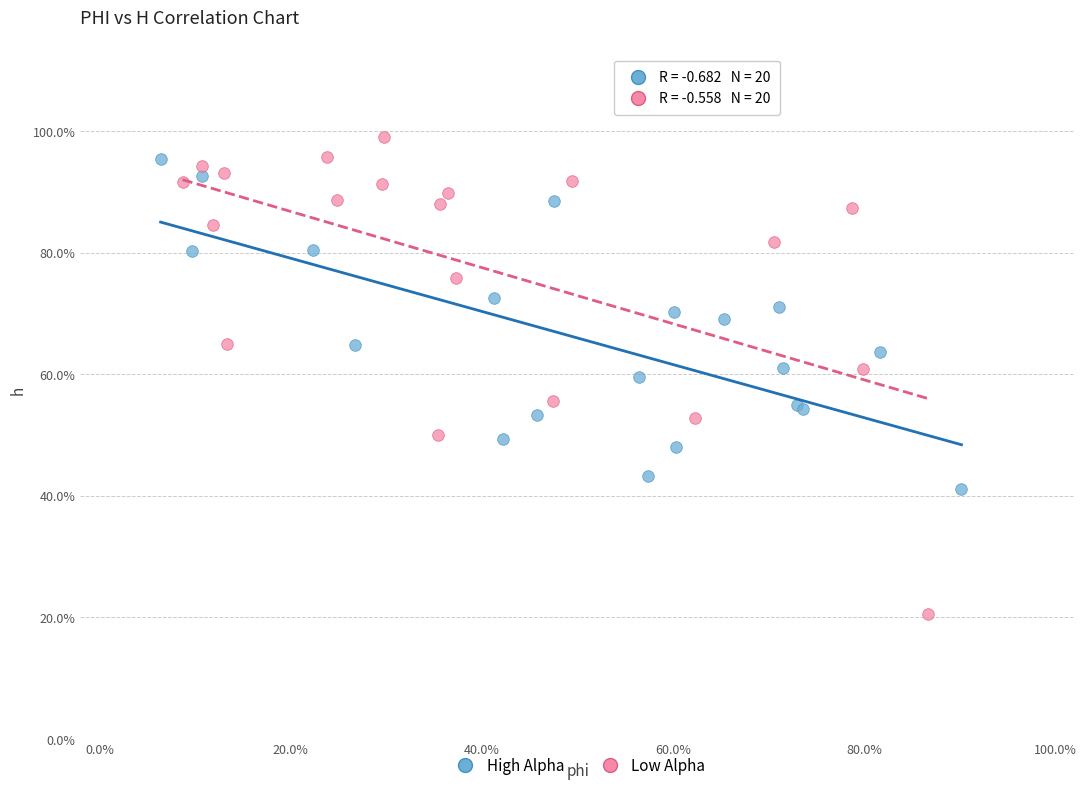

What are all the series names shown in the legend?

High Alpha, Low Alpha